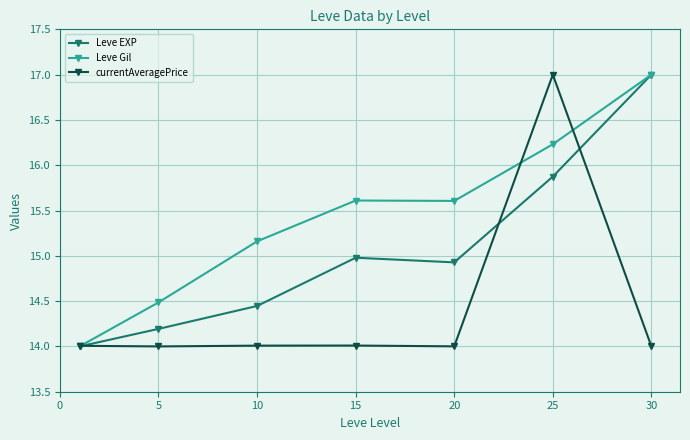

True or false: currentAveragePrice has more than 0 interior local peaks.

True